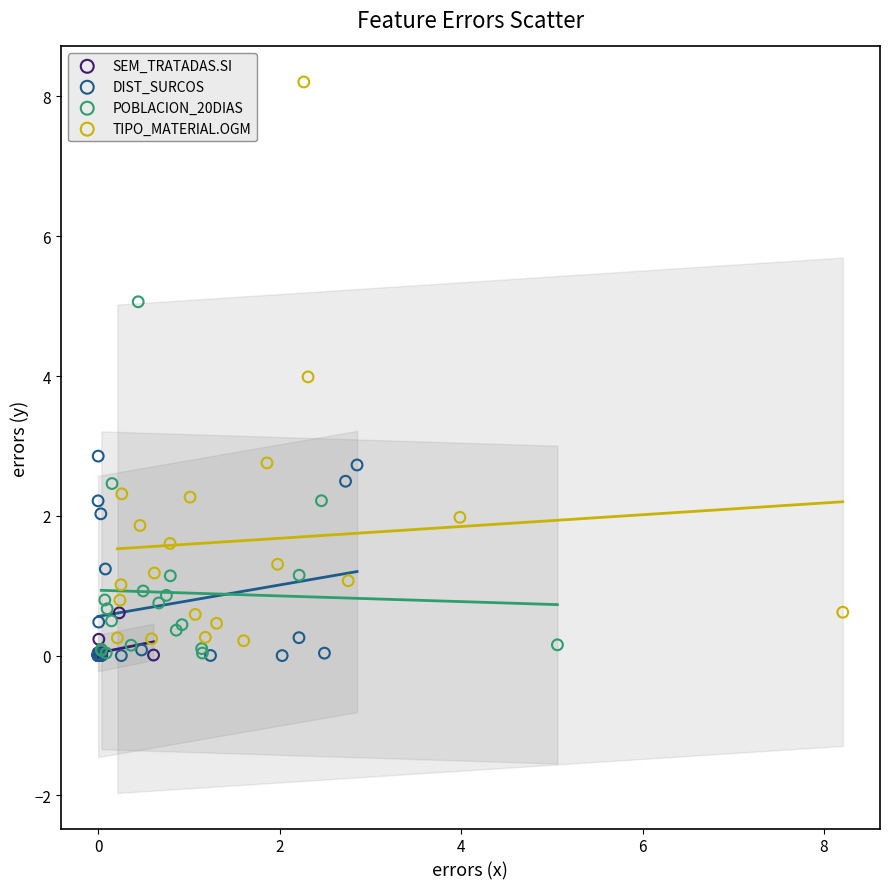

Which series has the largest Y range (max minus min)?

TIPO_MATERIAL.OGM